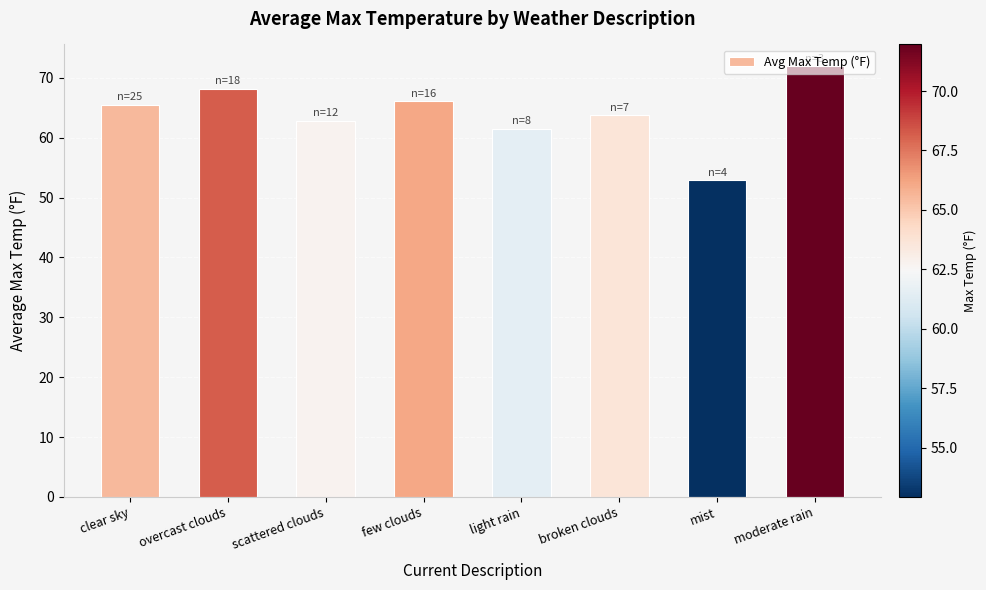

Does the chart contain stacked bars?

No